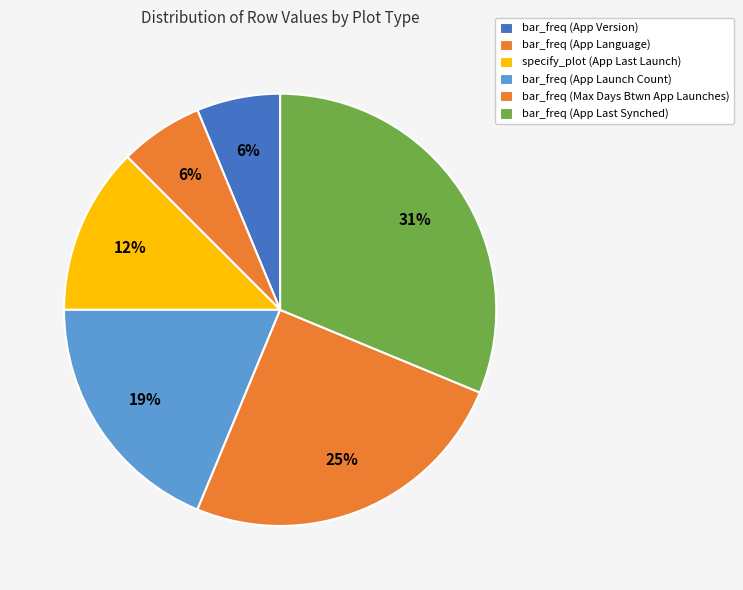

How many segments does this pie chart have?

6